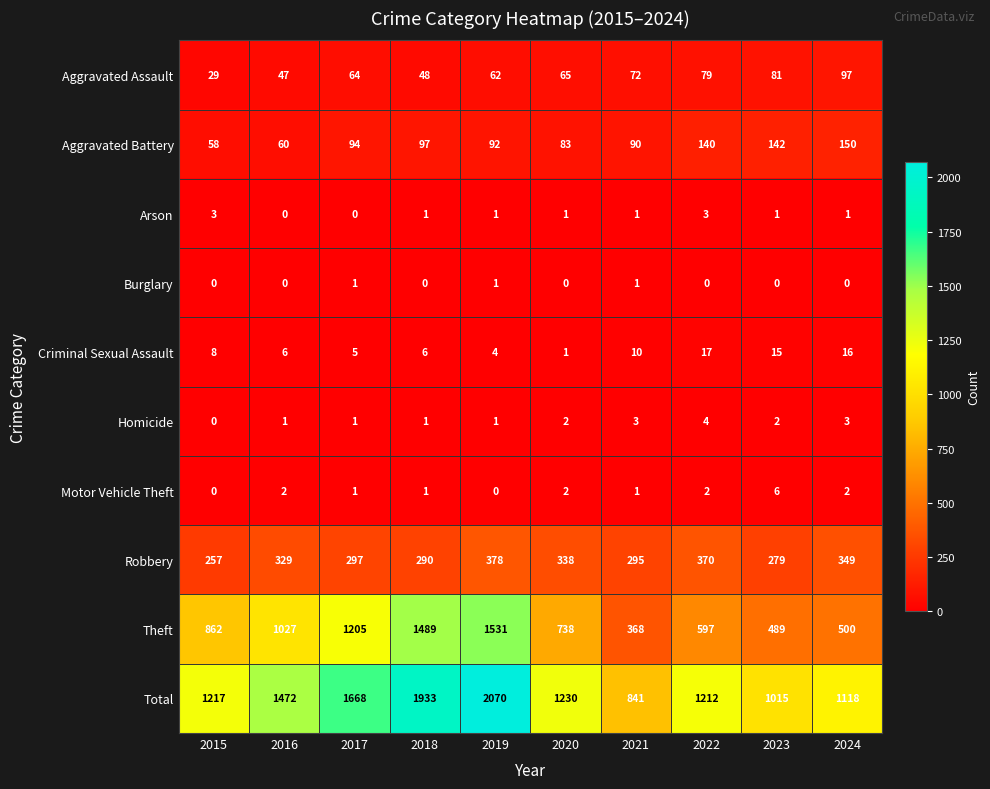

Count the number of categories in the chart.

10